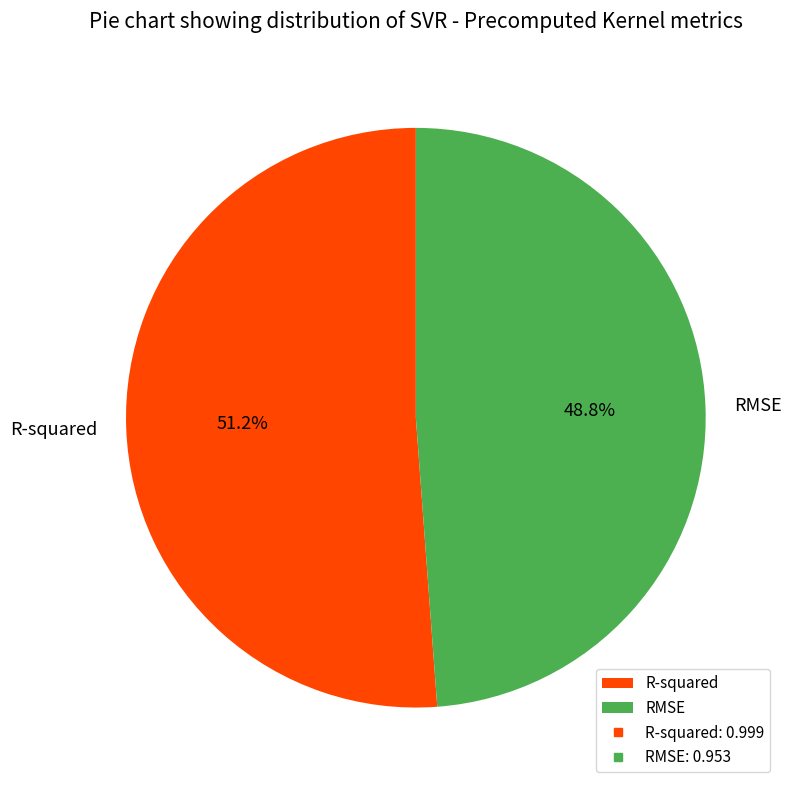

How many segments does this pie chart have?

2